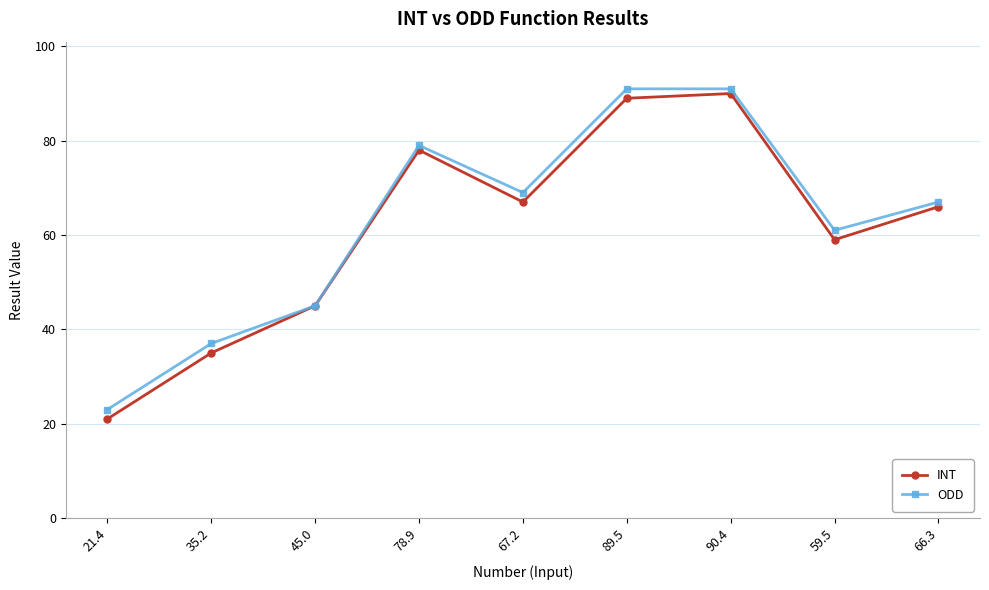

True or false: ODD has a value of 18 at 45.0.

False